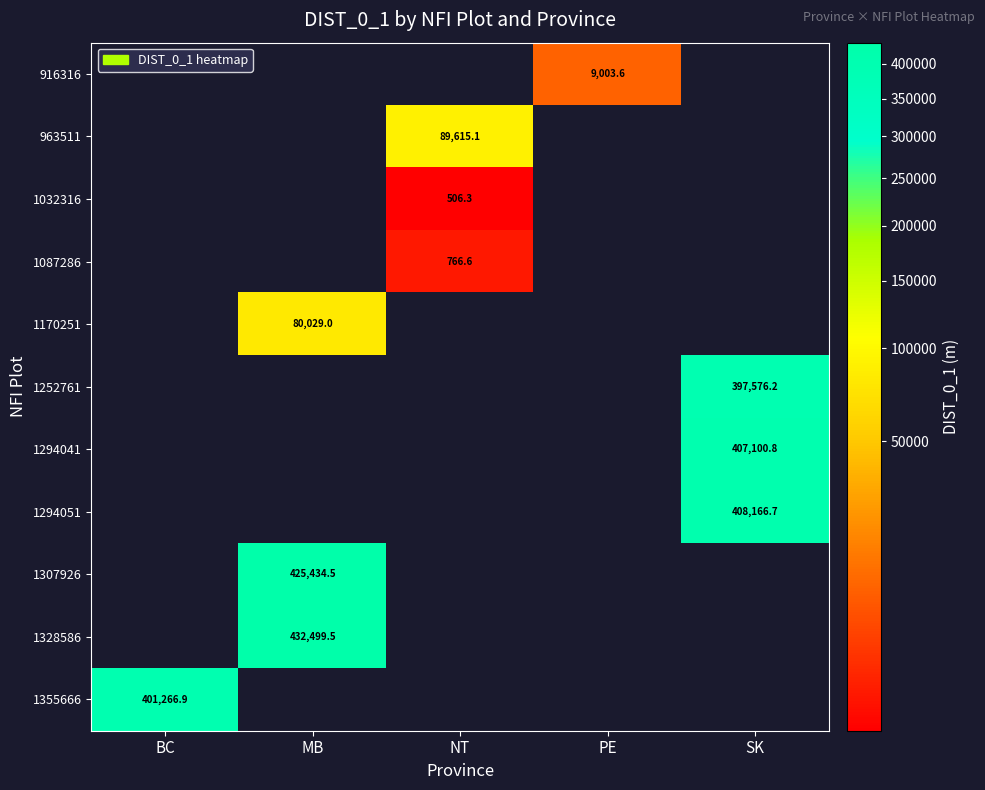

What is the minimum value shown in the chart?

506.3